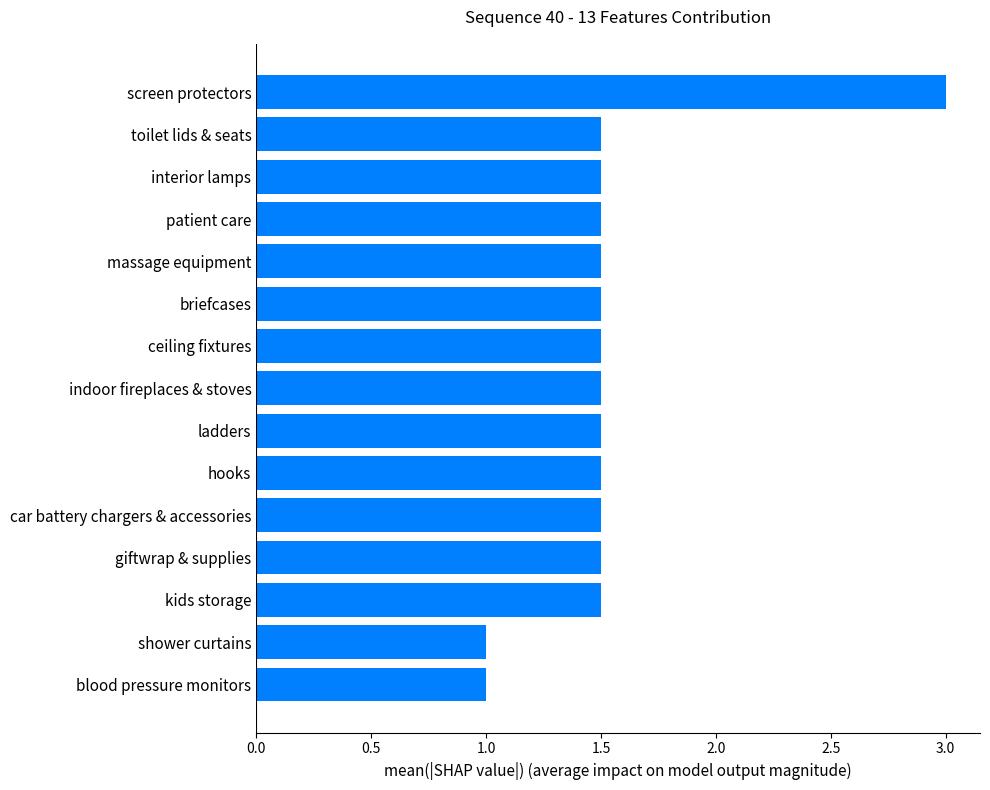

The chart shows a value of 1.5 at patient care. True or false?

True